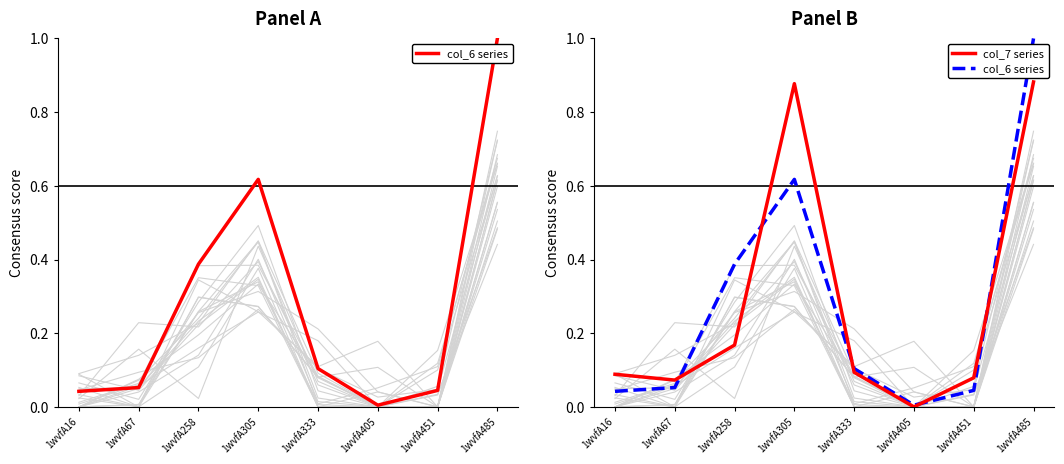

What is the difference between the col_7 series values at 1wvfA485 and 1wvfA451?

0.8